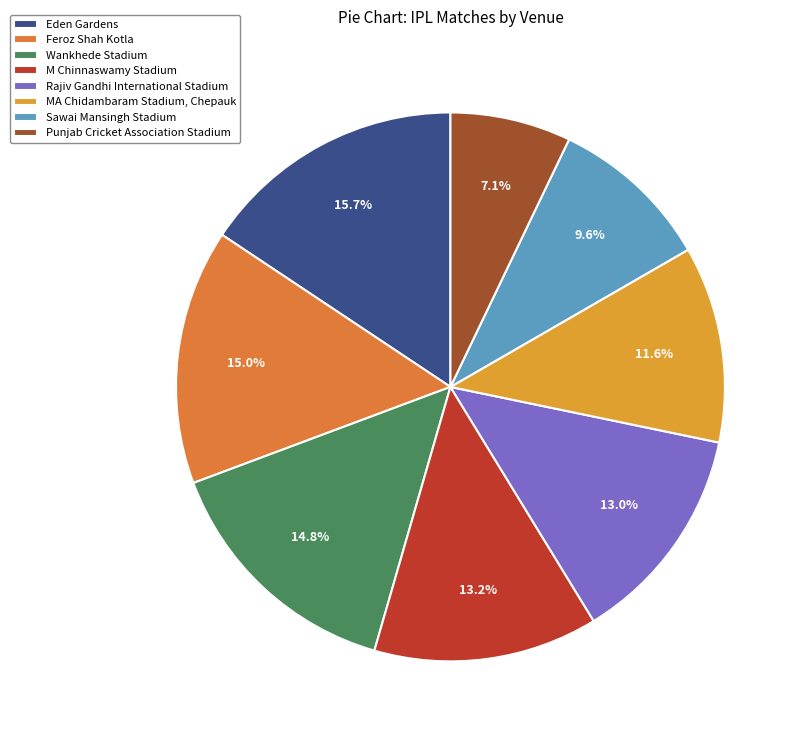

Approximately how many times larger is the value at Feroz Shah Kotla compared to M Chinnaswamy Stadium?

1.1